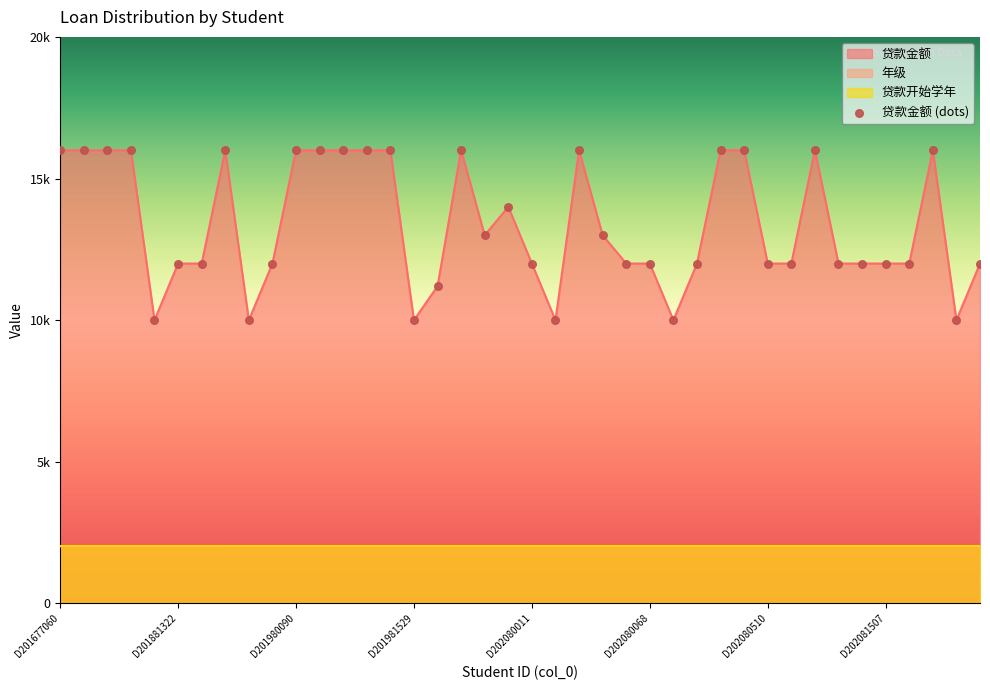

Which series has the largest Y range (max minus min)?

贷款金额